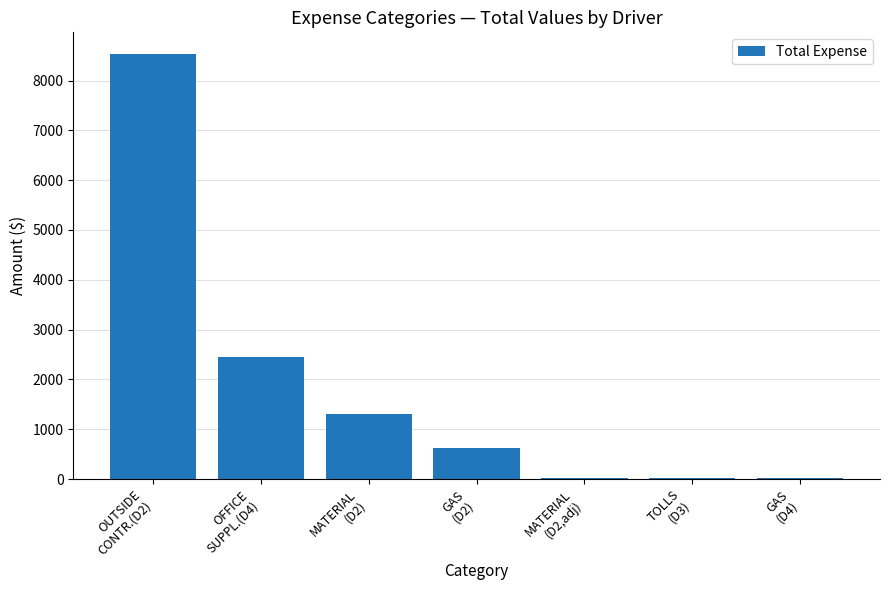

At which label is the value closest to 4277?

OFFICE
SUPPL.(D4)